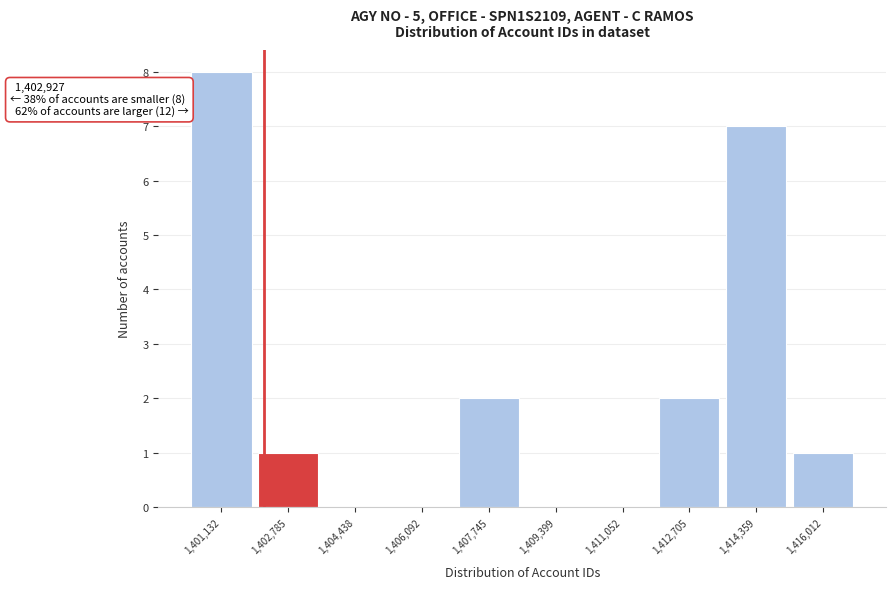

Reading right to left, list all the values displayed in this chart.

1,416,012=1	1,414,359=7	1,412,705=2	1,411,052=0	1,409,399=0	1,407,745=2	1,406,092=0	1,404,438=0	1,402,785=1	1,401,132=8